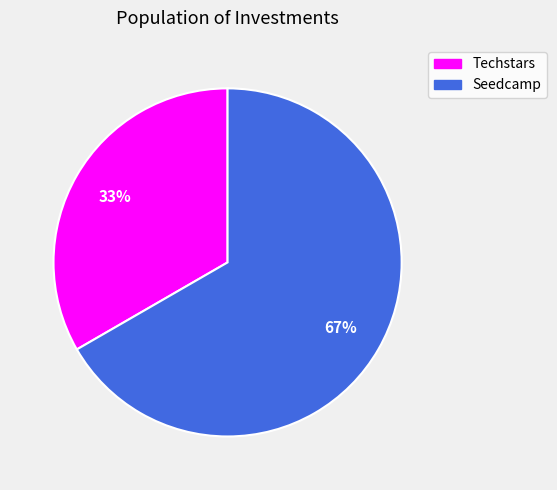

Is Seedcamp the majority of the pie?

Yes